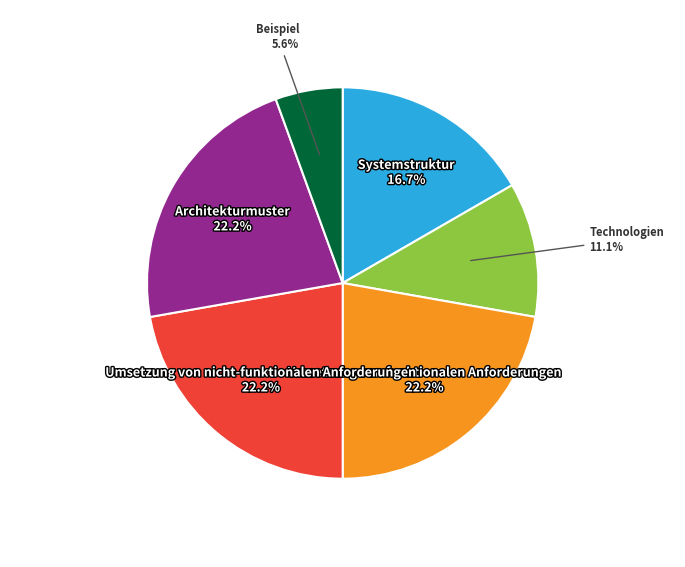

How many slices are in this pie chart?

6